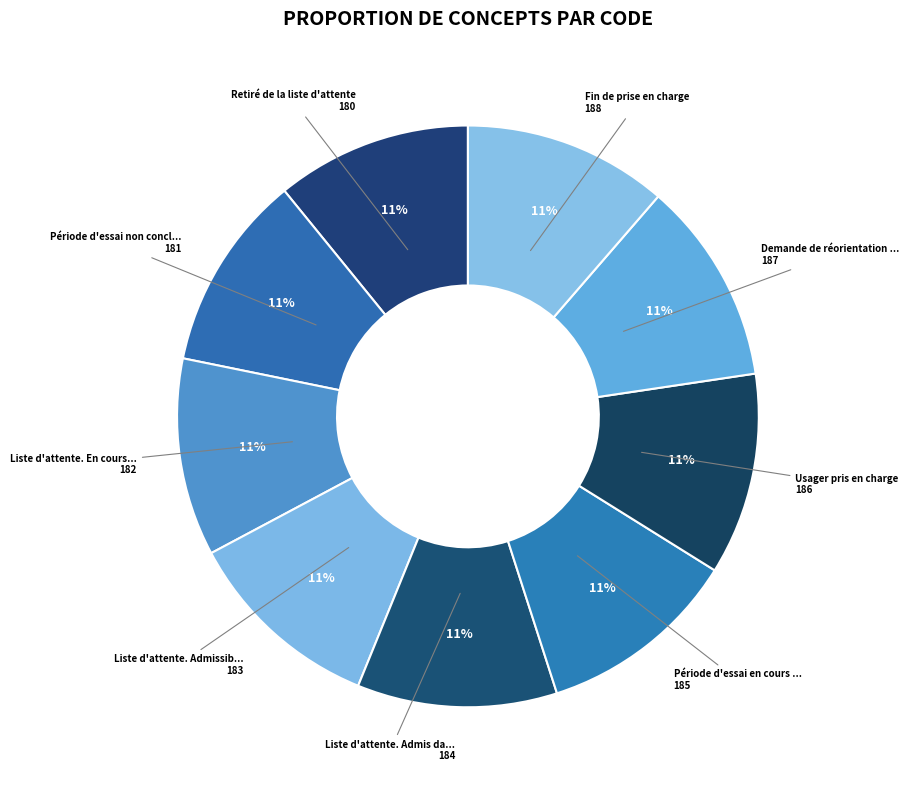

How many slices are in this pie chart?

9